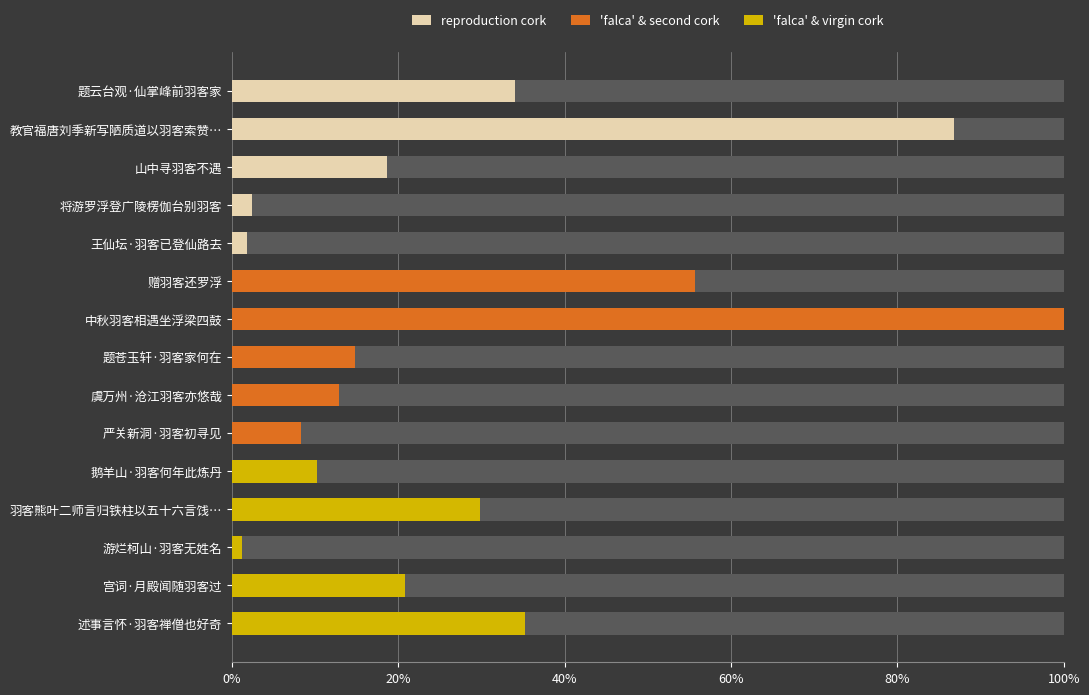

Which series has the largest total across all categories?

'falca' & second cork